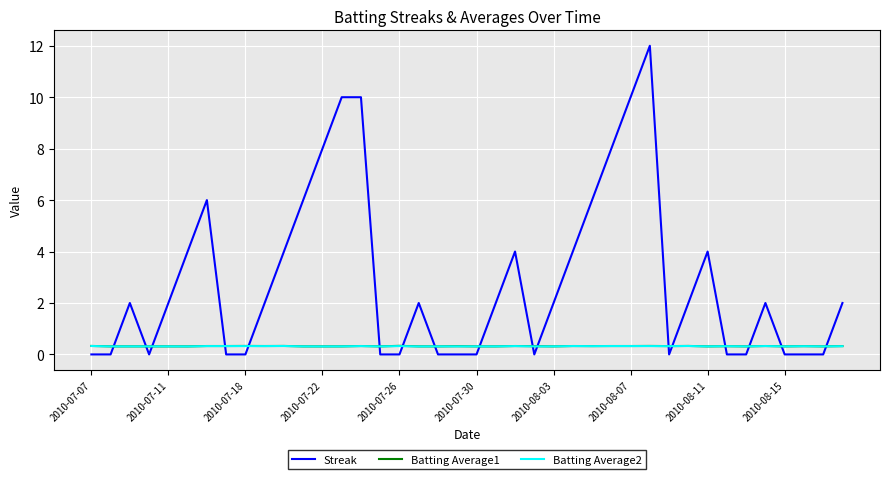

What is the maximum value shown in the chart?

12.0